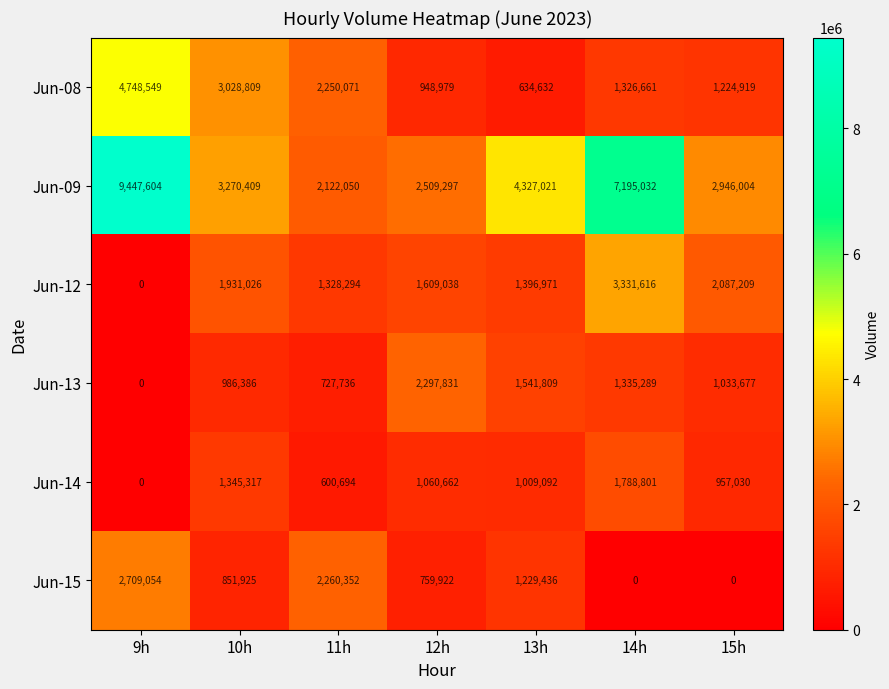

How many categories are shown in the chart?

7